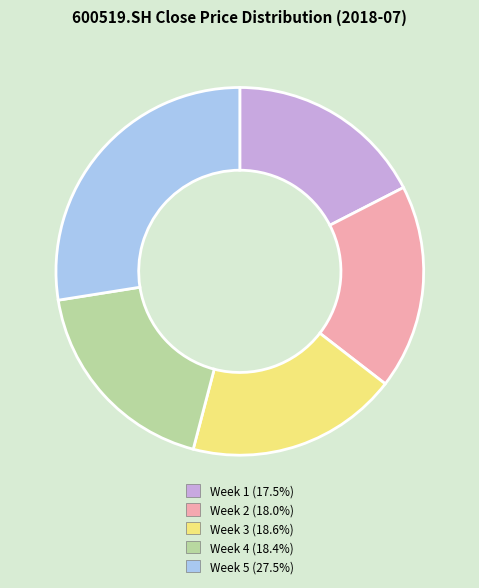

Does Week 5 (27.5%) represent more than half of the total?

No